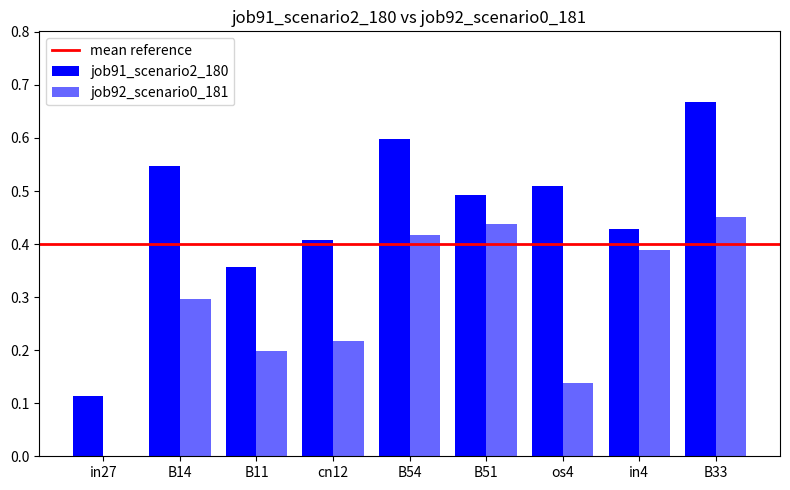

Are the bars horizontal?

No